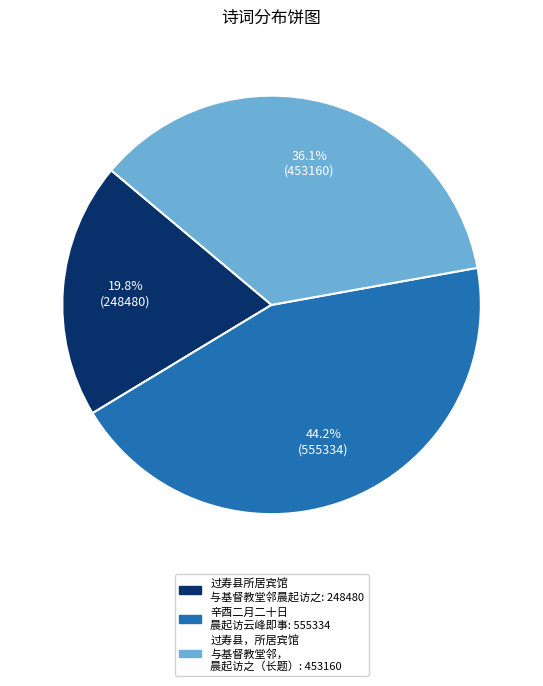

How many slices are in this pie chart?

3